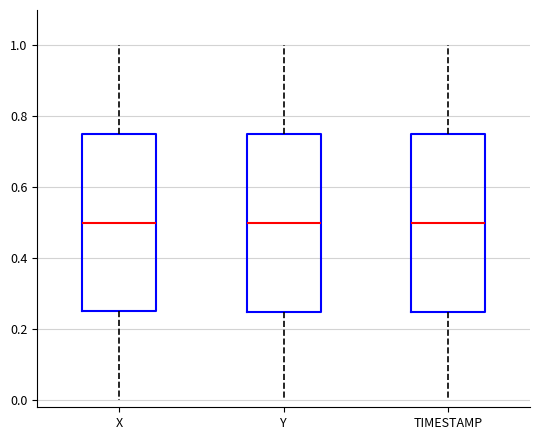

Reading left to right, transcribe this box plot: for each box, give where its median line is, the range the box spans, and where its two whiskers end, as read against the y-axis. The values are not printed on the chart, so give them approximately, as read against the axis.

X: median 0.50, box 0.26 to 0.76, whiskers 0.00 to 1.00
Y: median 0.50, box 0.26 to 0.76, whiskers 0.00 to 1.00
TIMESTAMP: median 0.50, box 0.26 to 0.76, whiskers 0.00 to 1.00